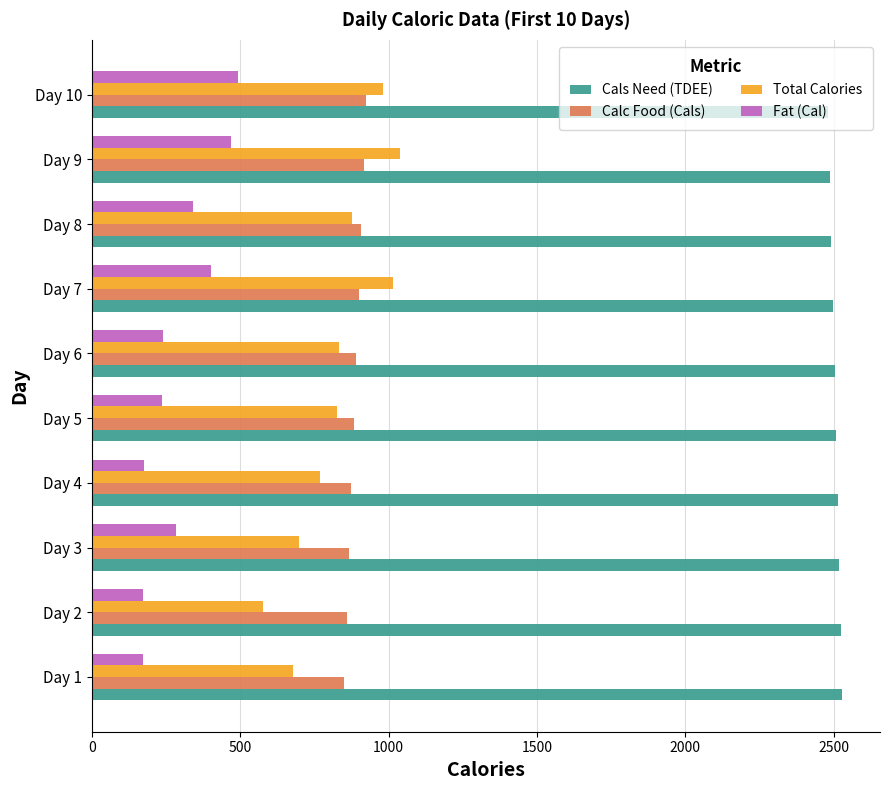

Between Day 3 and Day 9, which series saw the biggest shift?

Total Calories